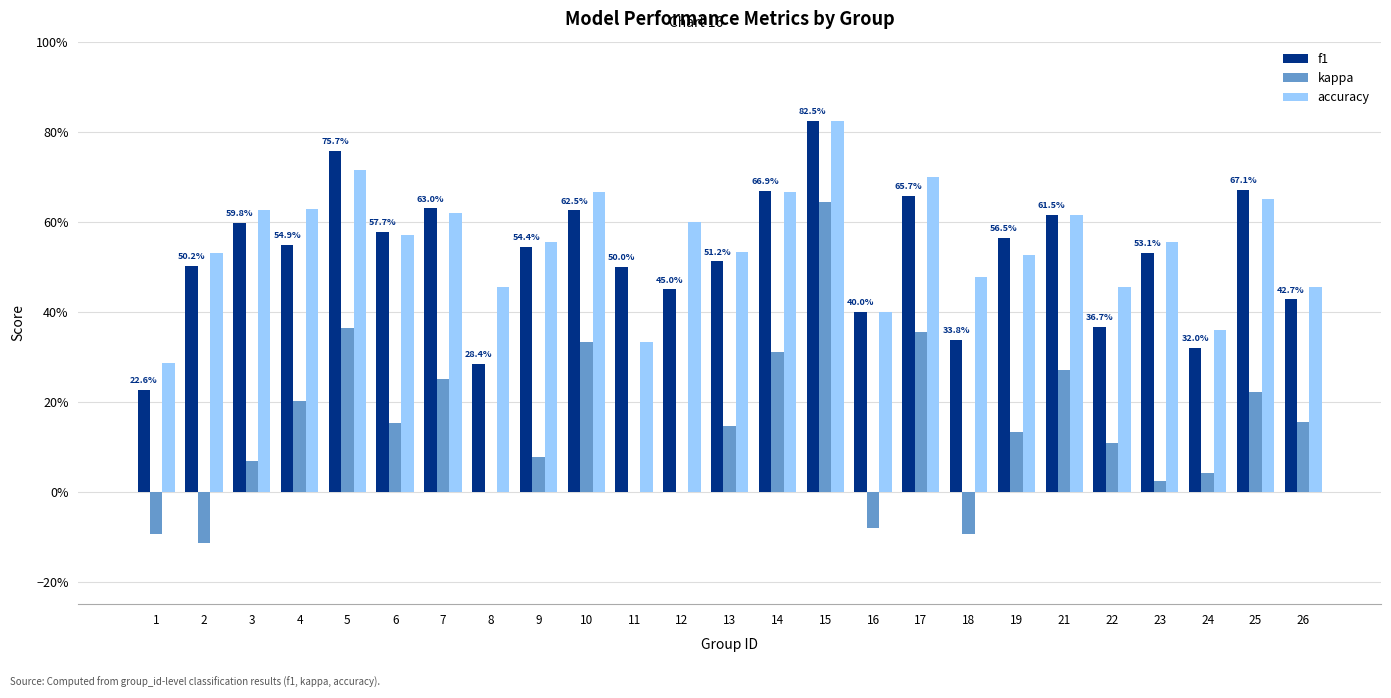

Read the accuracy value at 16.

0.4